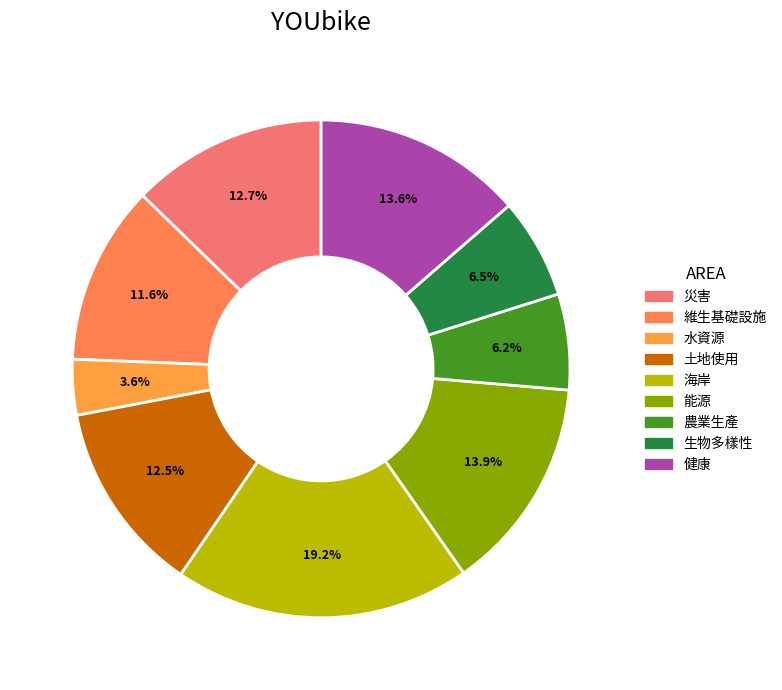

Which slice is the smallest?

水資源